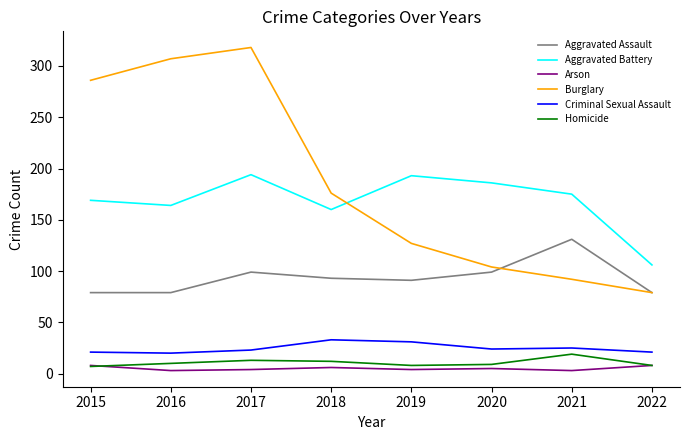

True or false: Homicide has a value of 8 at 2022.

True